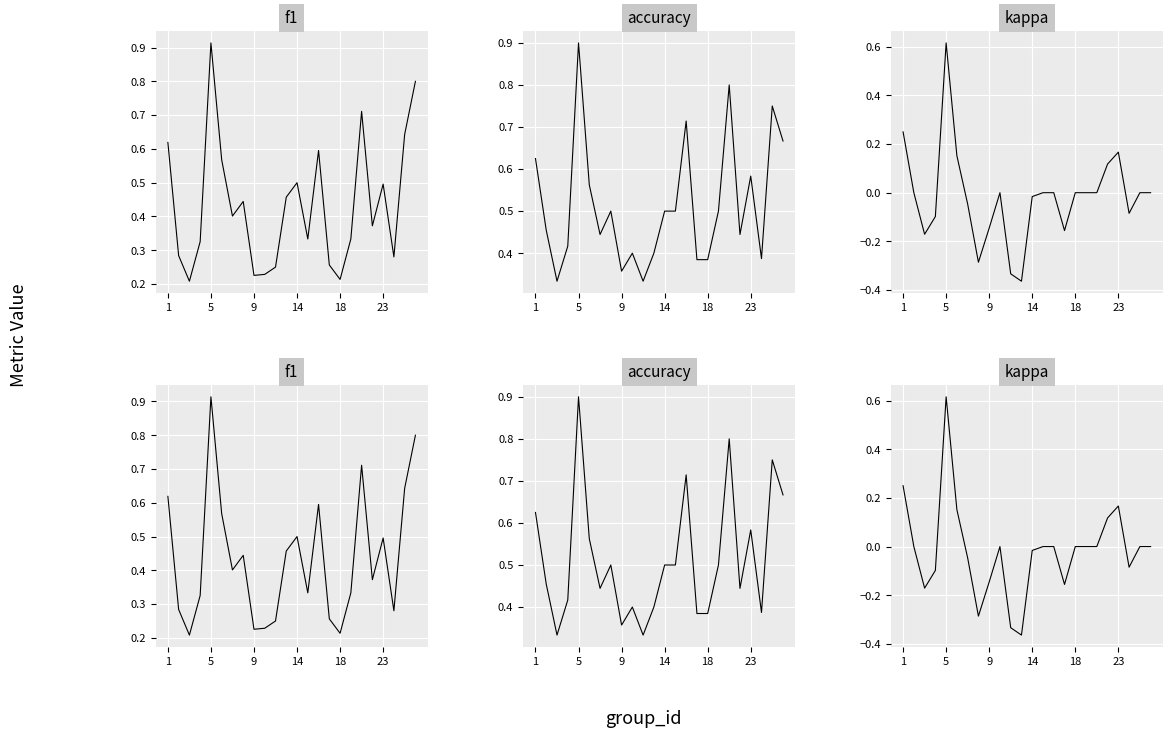

True or false: accuracy and kappa intersect in this chart.

False